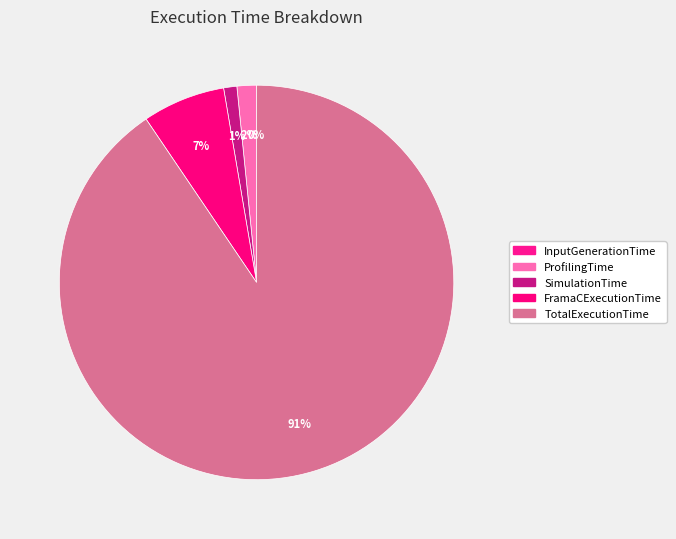

Which slice is the largest?

TotalExecutionTime